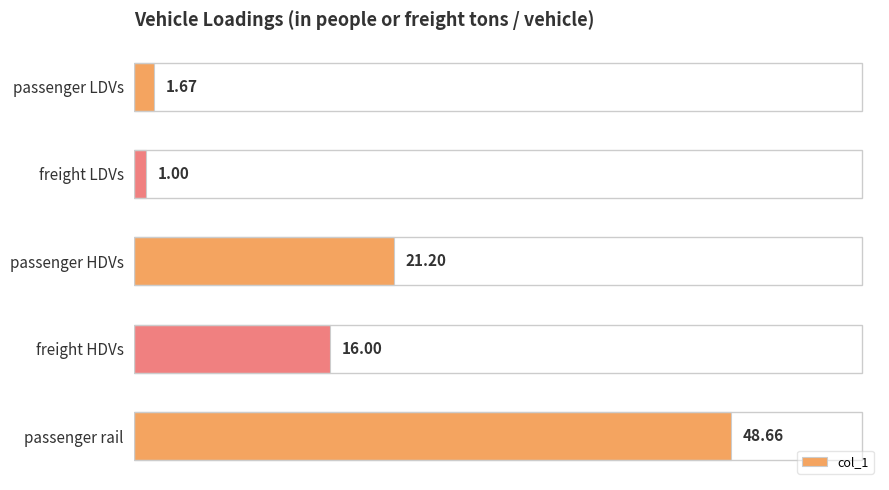

At which category does the chart reach its peak across all series?

passenger rail